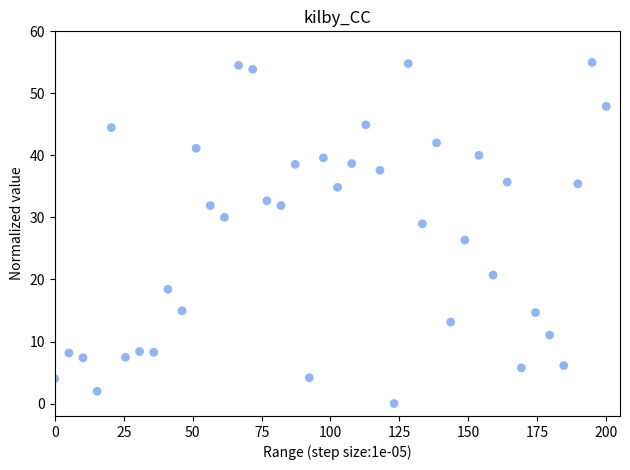

What is the range of Y values (max minus min)?

55.0